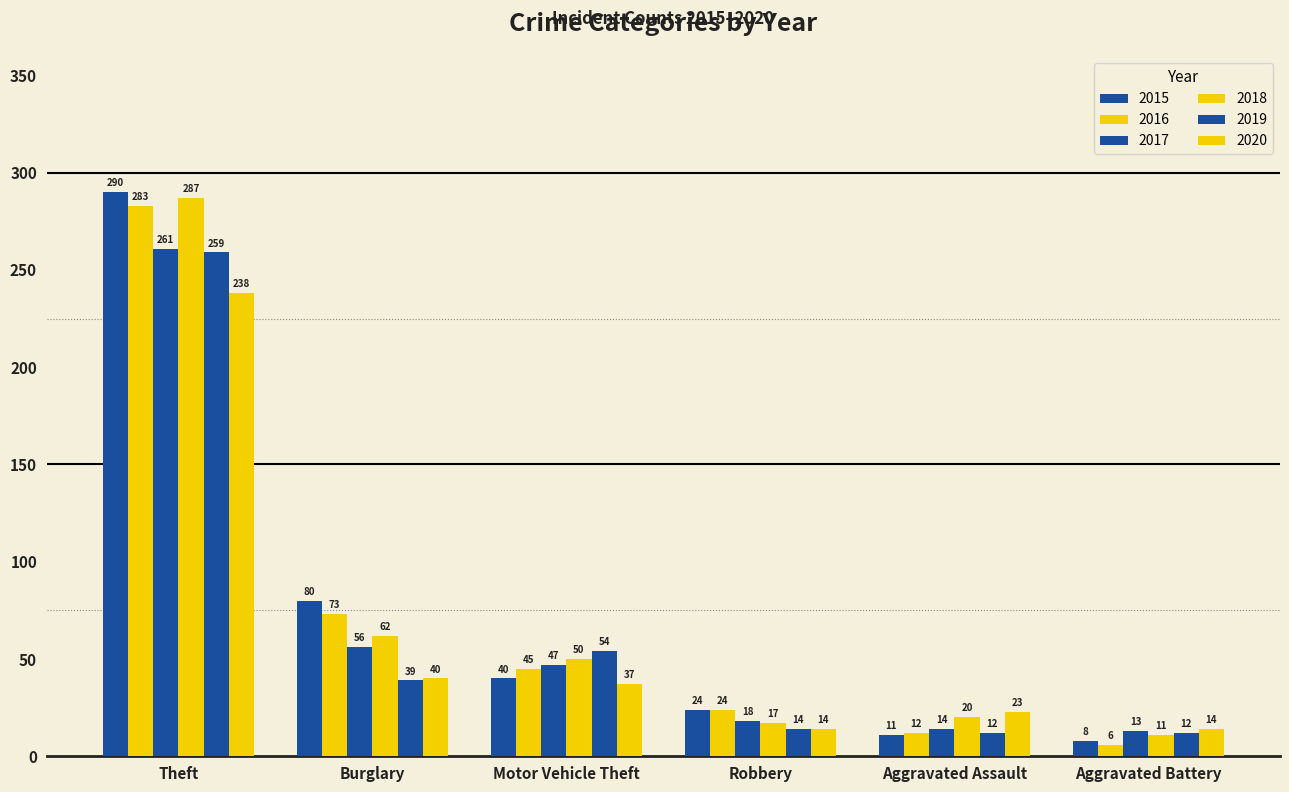

Are the bars grouped side by side (vs. stacked)?

Yes